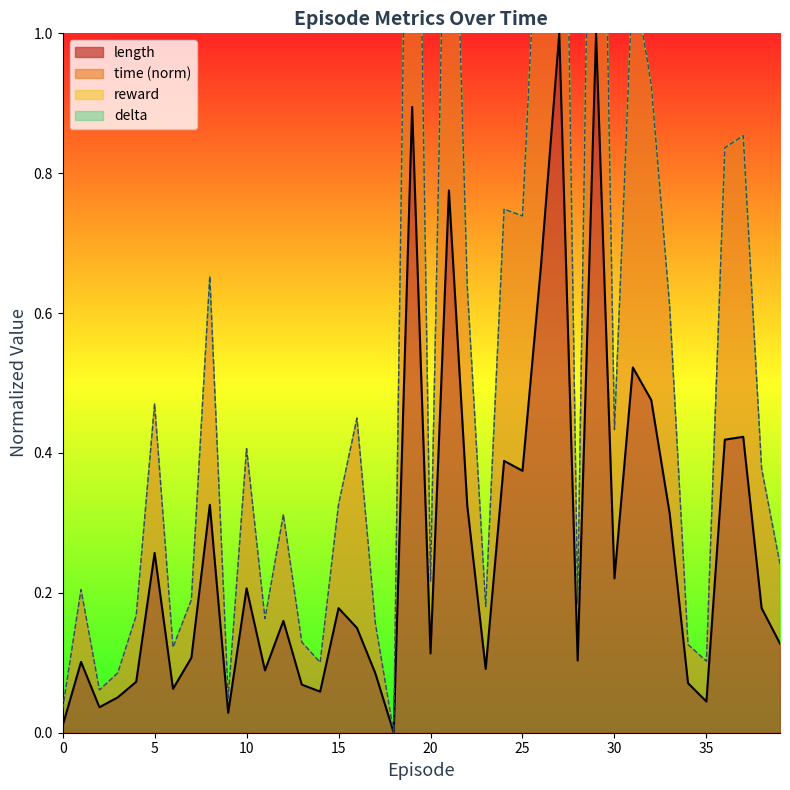

At which label does time reach its peak?

29